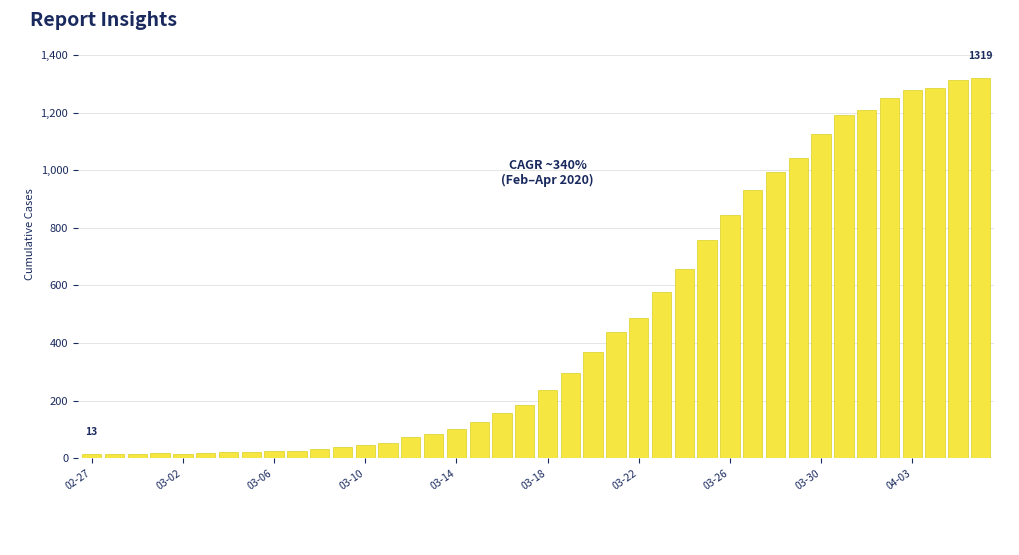

What is the difference between the maximum and second lowest values?

1305